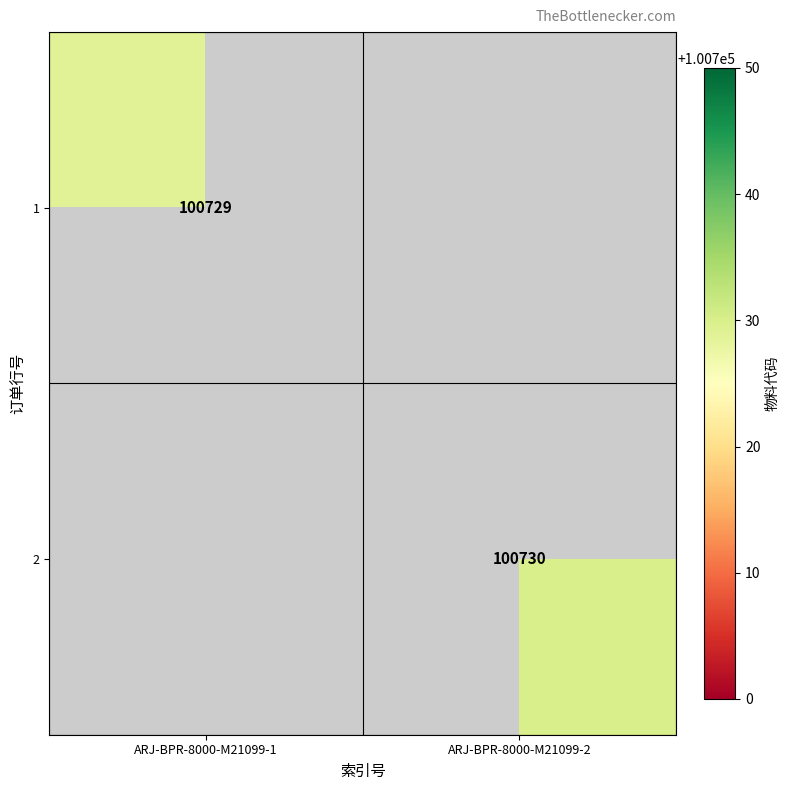

The 1 series shows 66958 at ARJ-BPR-8000-M21099-1. True or false?

False